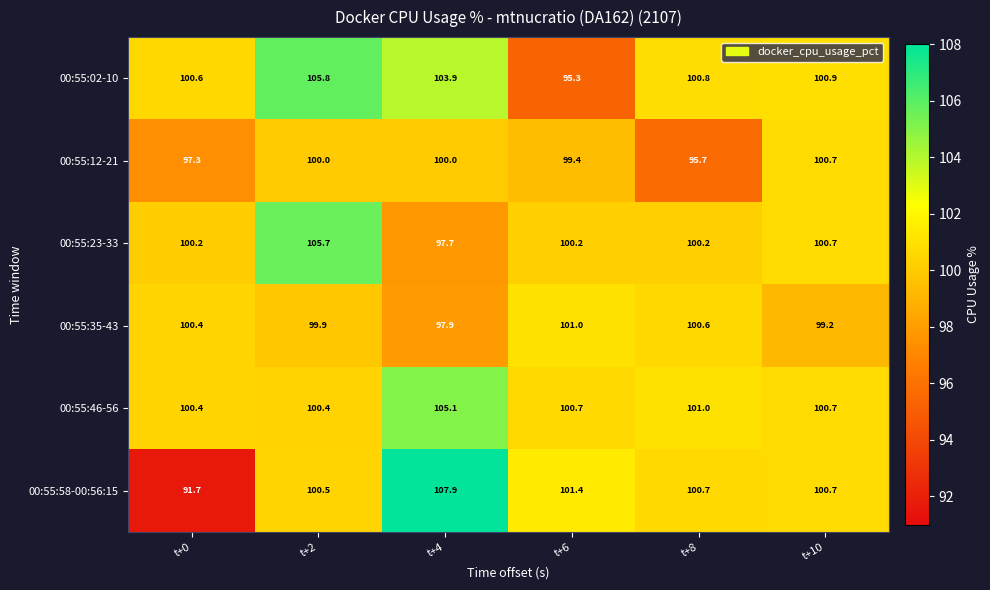

At which category does the chart reach its peak across all series?

t+4